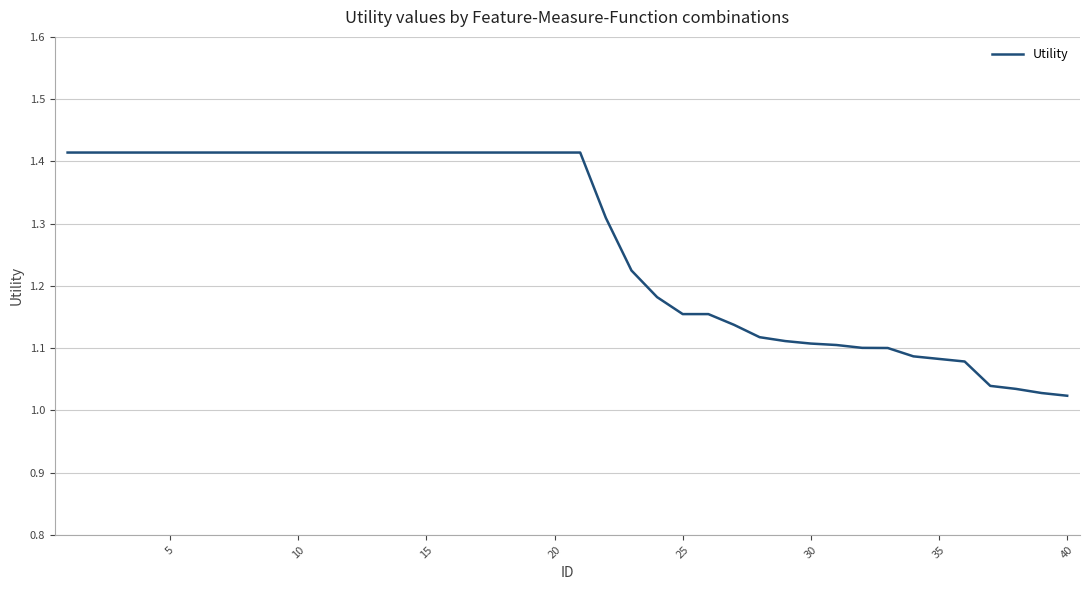

Is this an area chart (filled region under the line)?

No